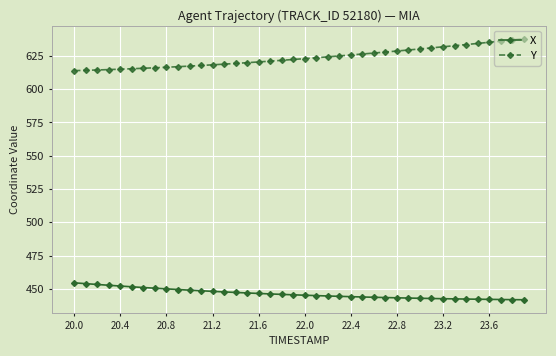

What is the value of the Y point at the 2nd from the left?

614.2